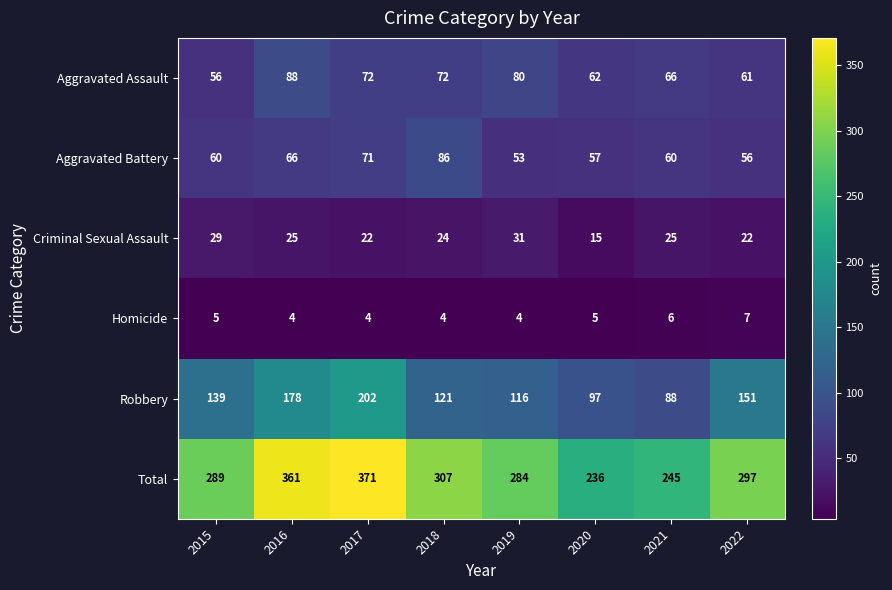

What is the difference between the maximum and minimum values in the Robbery series?

114